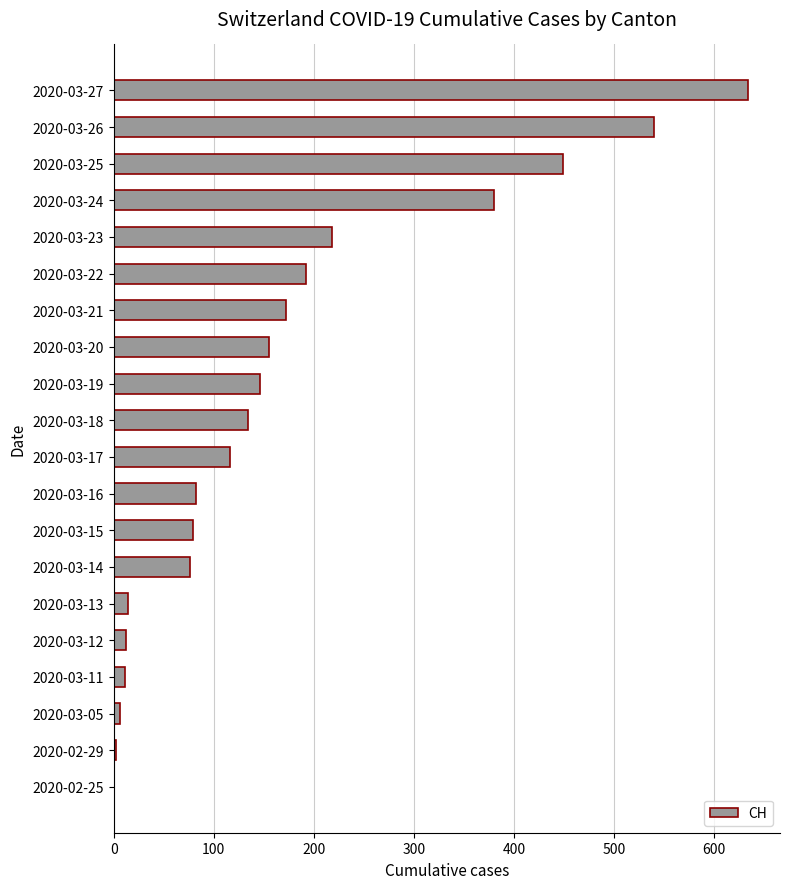

What is the sum of all values?

3418